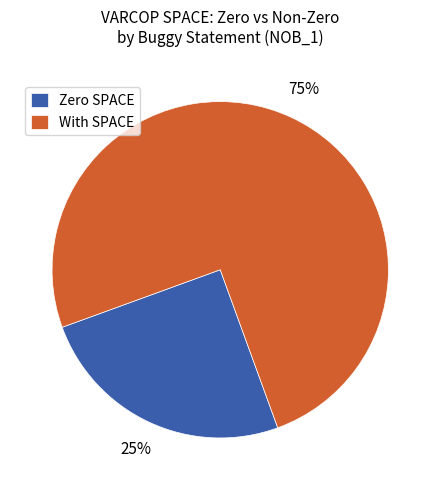

How many segments does this pie chart have?

2